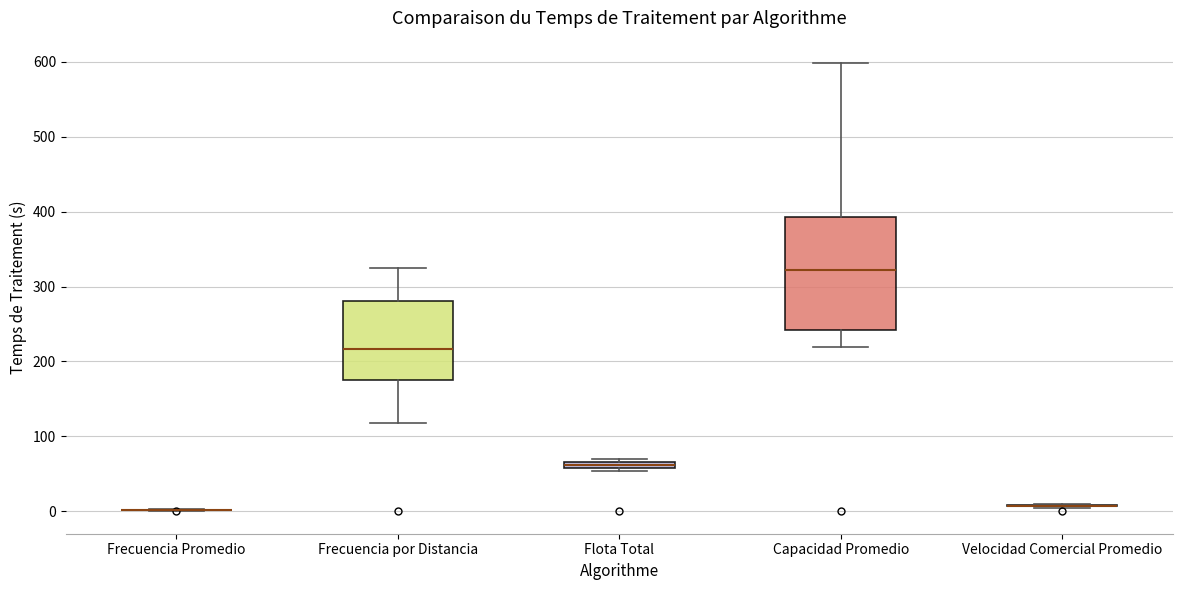

Comparing the boxes themselves (not the whiskers), which one is the tallest?

Capacidad Promedio